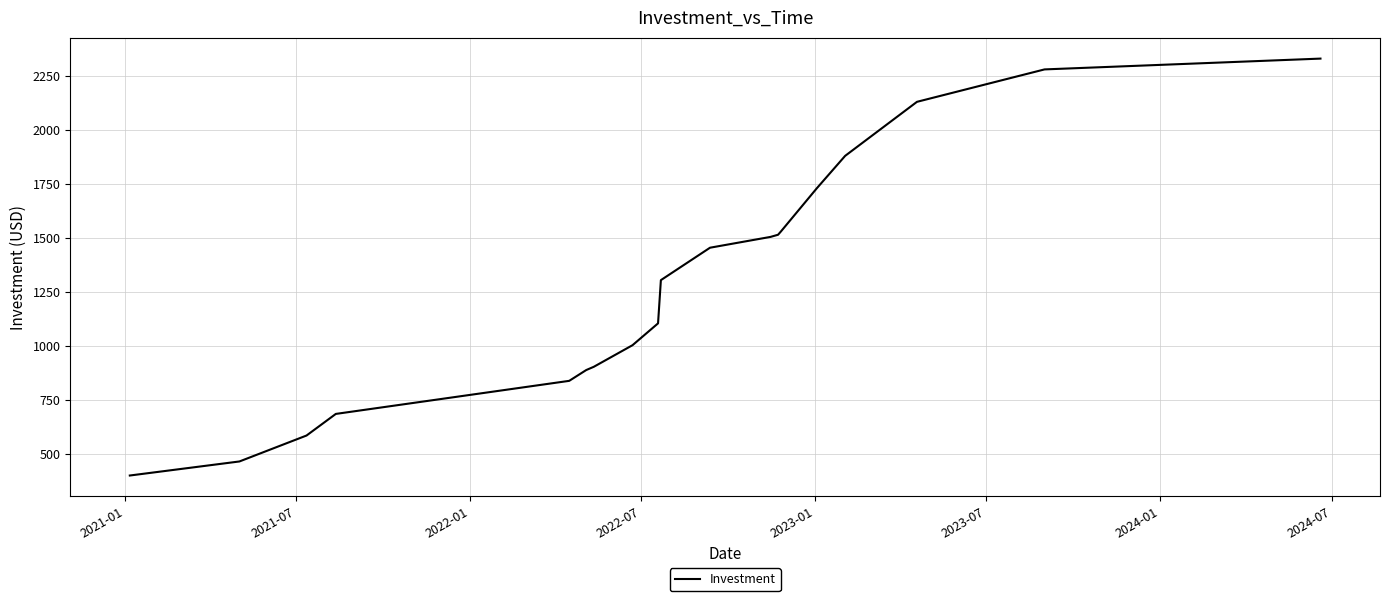

What is the maximum value shown in the chart?

2329